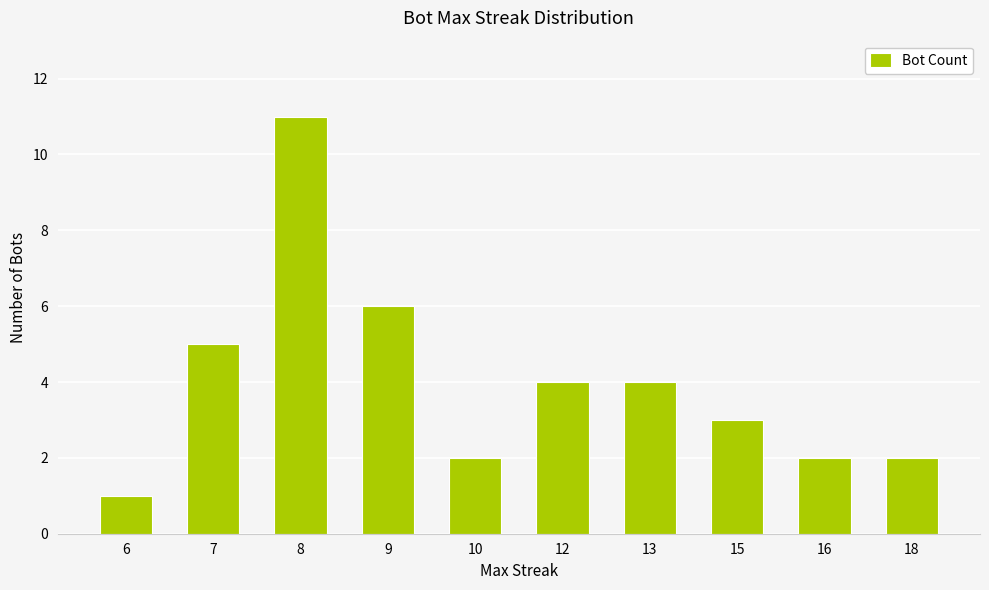

What is the smallest value displayed?

1